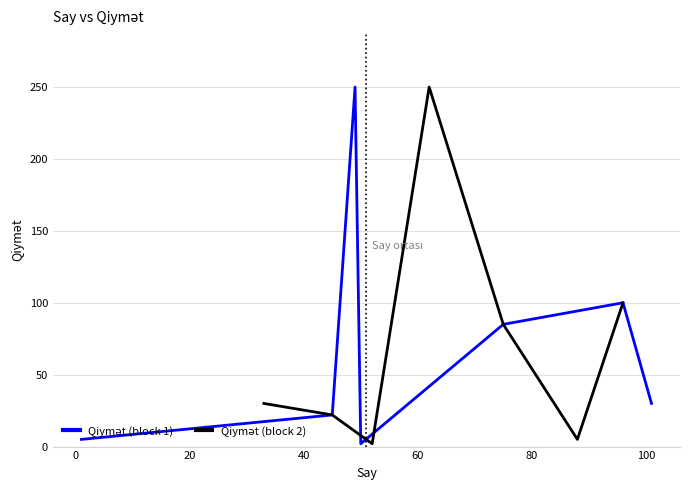

What is the difference between the maximum and minimum values in the Qiymət (block 1) series?

248